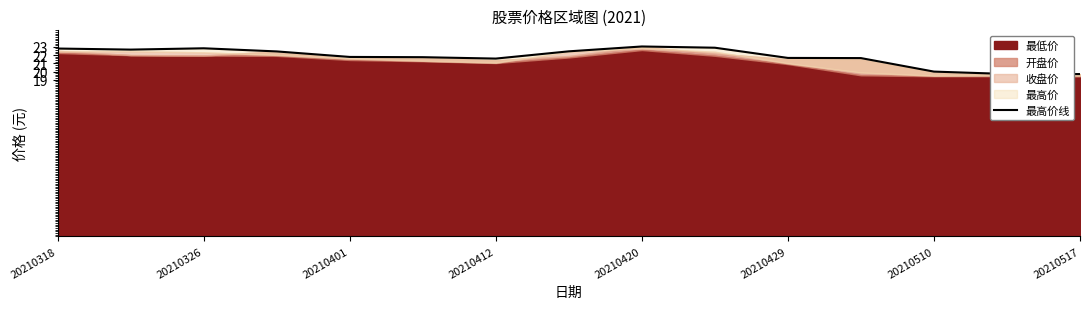

How many lines are shown in the chart?

1